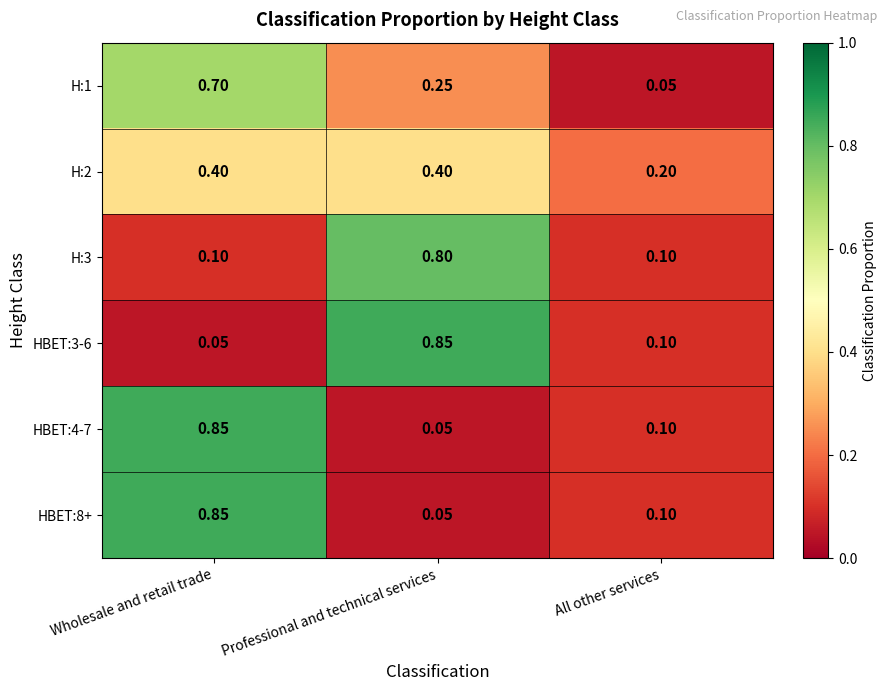

At which category is the sum across all series the highest?

Wholesale and retail trade